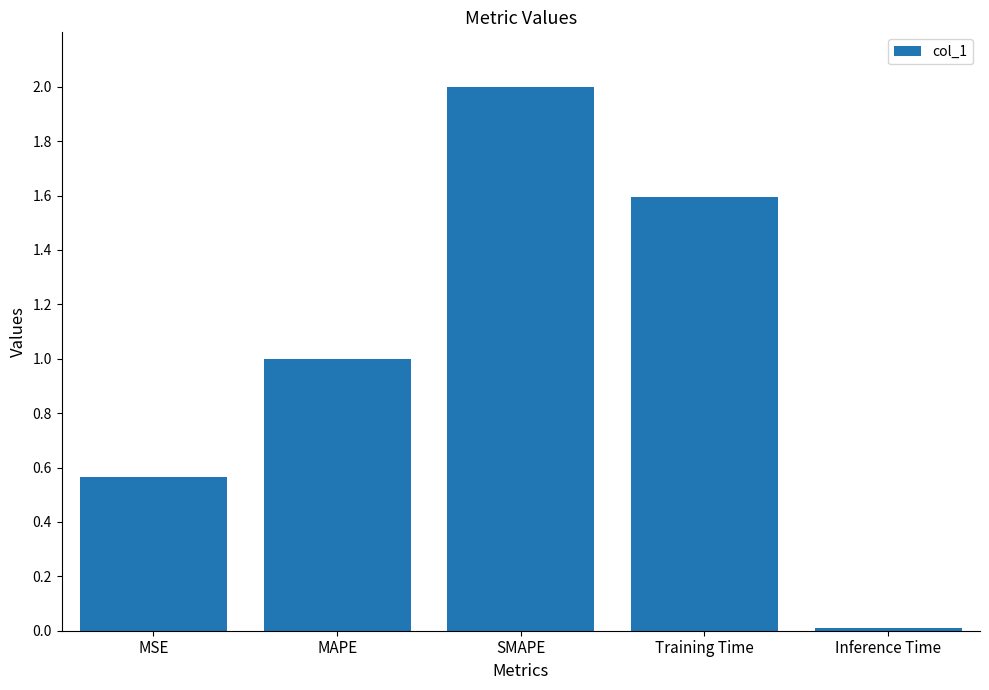

Rank the categories by value from highest to lowest.

SMAPE, Training Time, MAPE, MSE, Inference Time